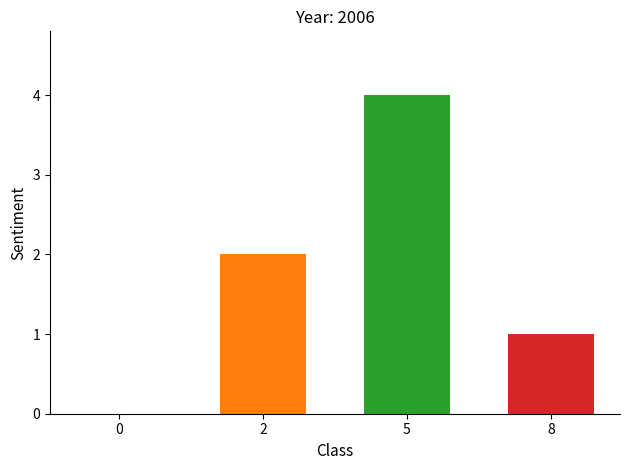

True or false: the data shows 1 at 8.

True